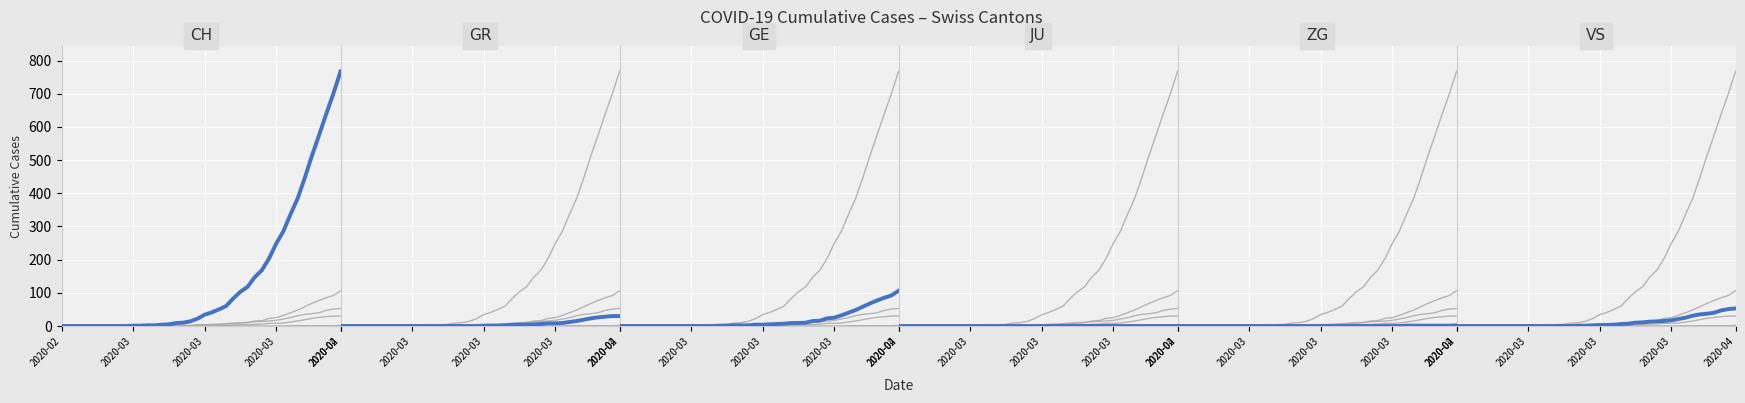

What is the difference between the maximum and minimum values in the CH series?

767